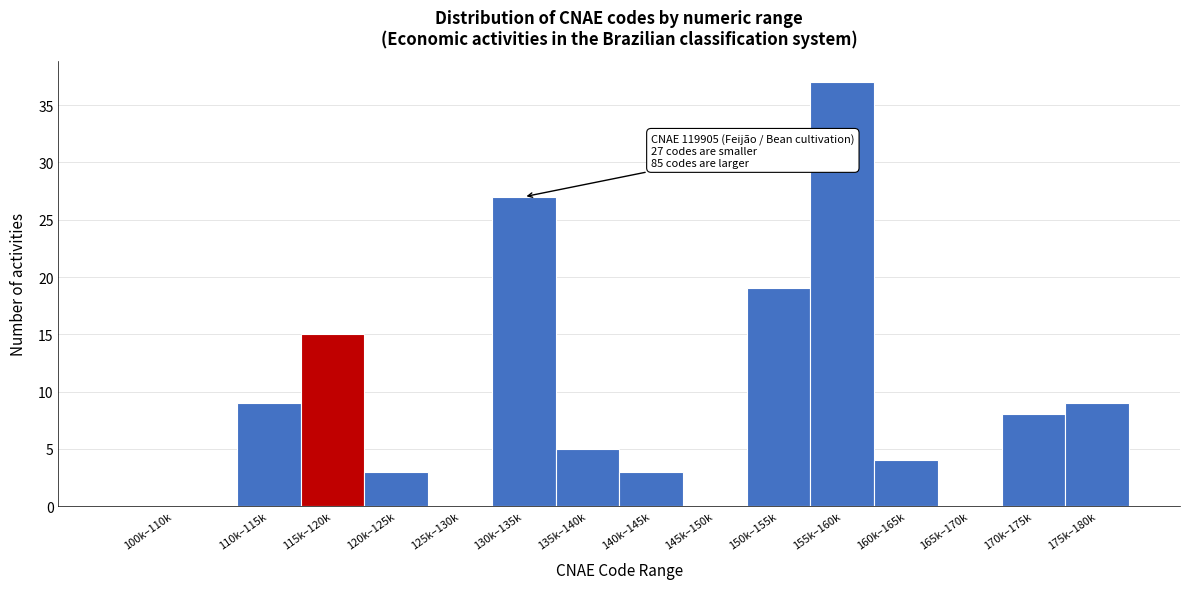

Reading left to right, list all the values displayed in this chart.

100k–110k=0	110k–115k=9	115k–120k=15	120k–125k=3	125k–130k=0	130k–135k=27	135k–140k=5	140k–145k=3	145k–150k=0	150k–155k=19	155k–160k=37	160k–165k=4	165k–170k=0	170k–175k=8	175k–180k=9